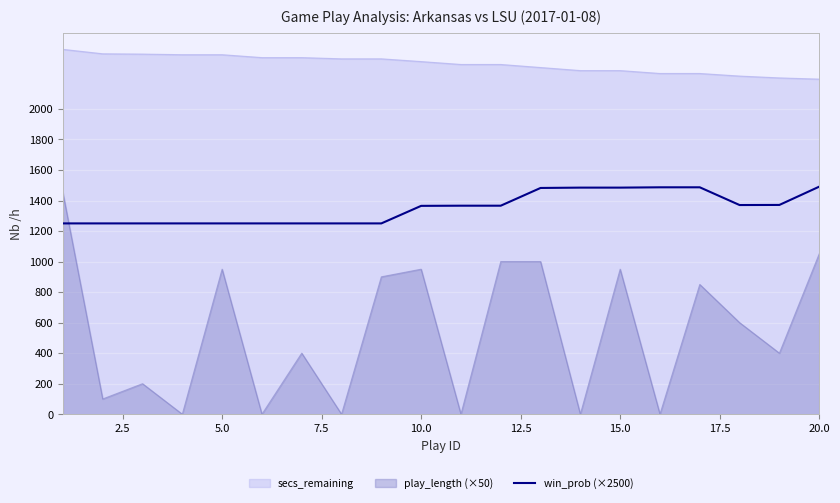

What is the highest value of the play_length (×50) series?

1450.0